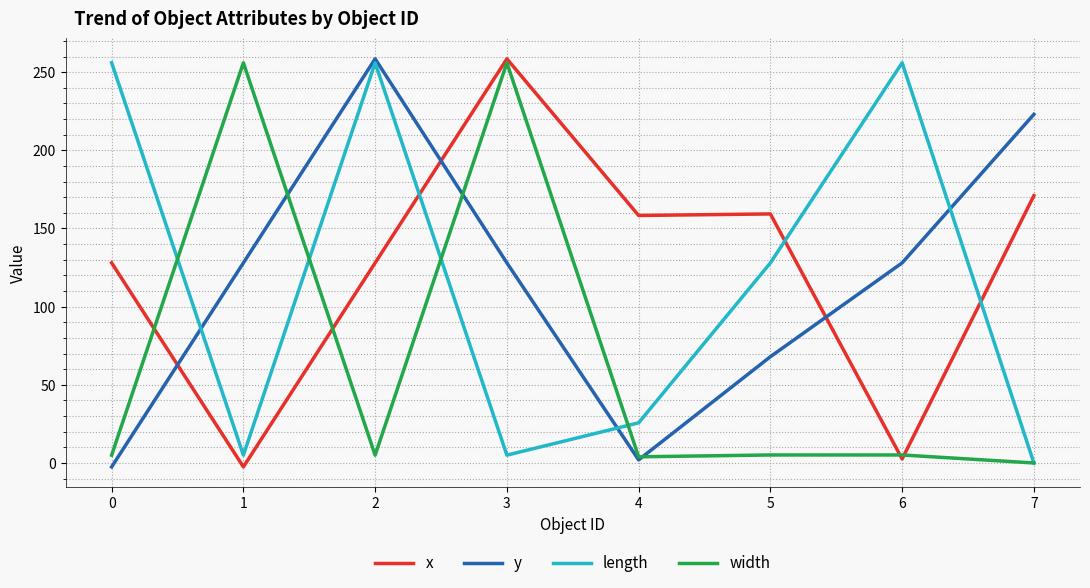

True or false: length and width intersect in this chart.

True